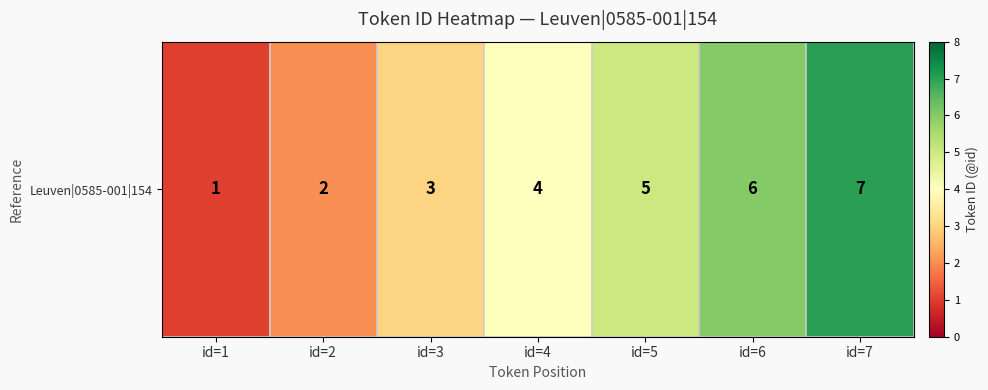

What is the change in value from id=1 to id=2?

+1